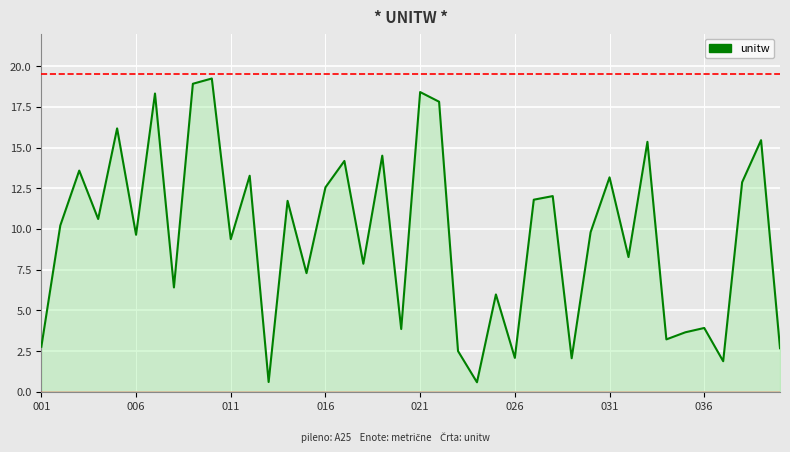

How many categories are shown in the chart?

40